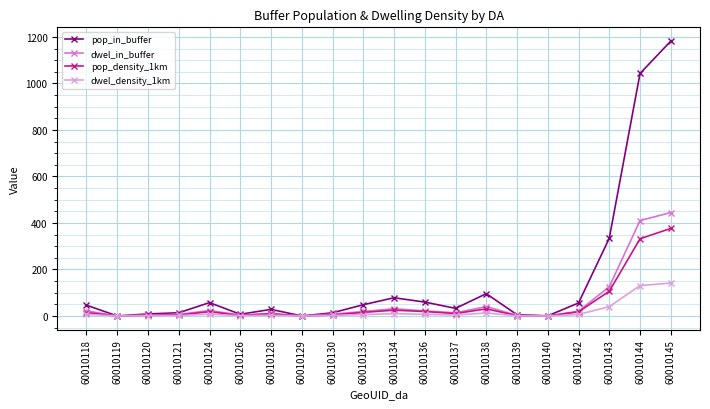

In pop_in_buffer, how many points are lower than both neighbors (excluding endpoints)?

5